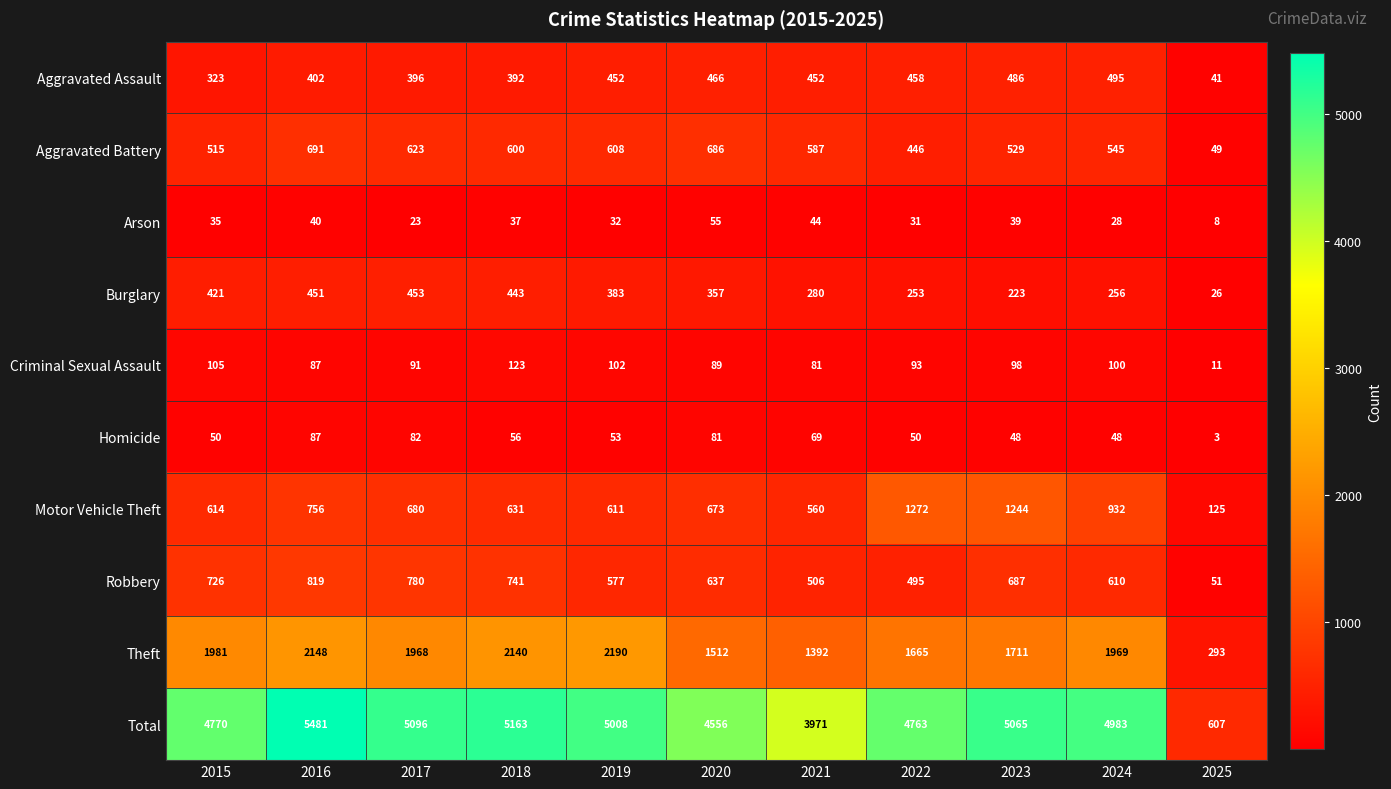

At 2025, list the series in order from smallest to largest.

Homicide, Arson, Criminal Sexual Assault, Burglary, Aggravated Assault, Aggravated Battery, Robbery, Motor Vehicle Theft, Theft, Total